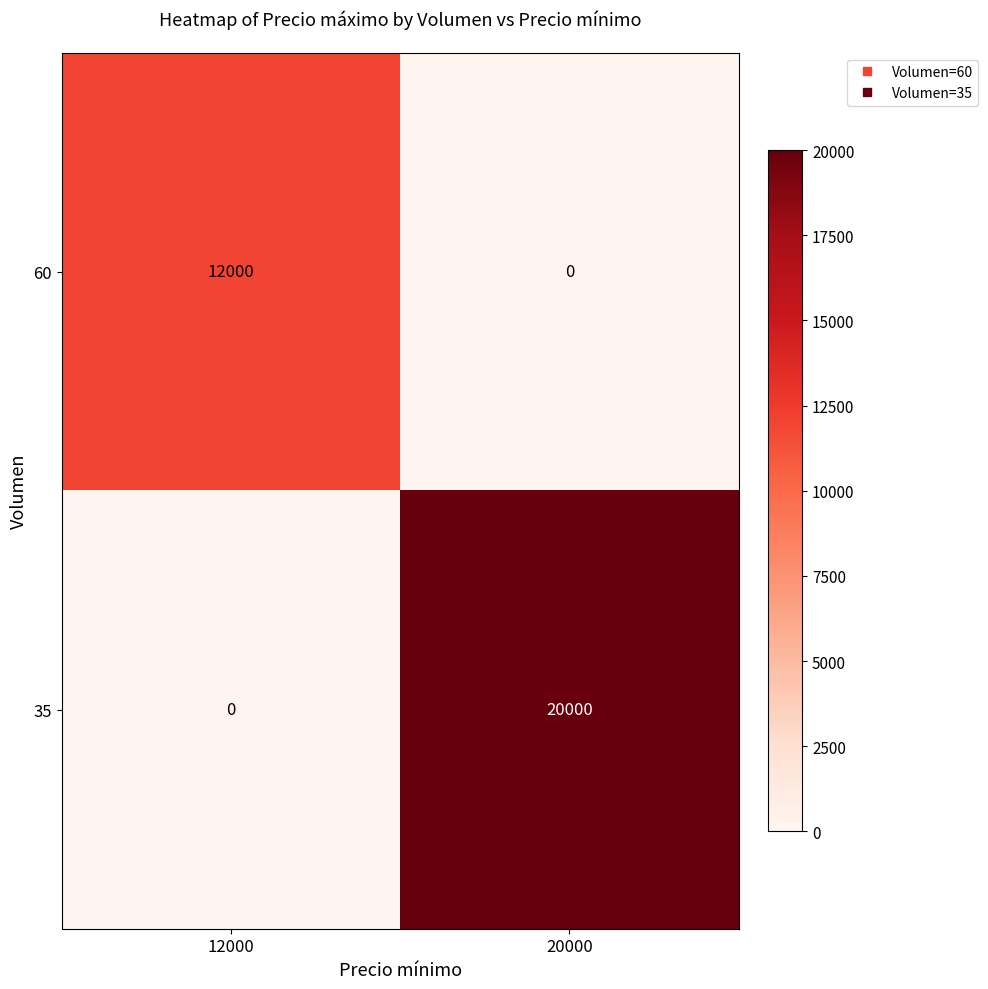

Reading left to right, transcribe all the data shown in this chart.

60: 12000	0
35: 0	20000